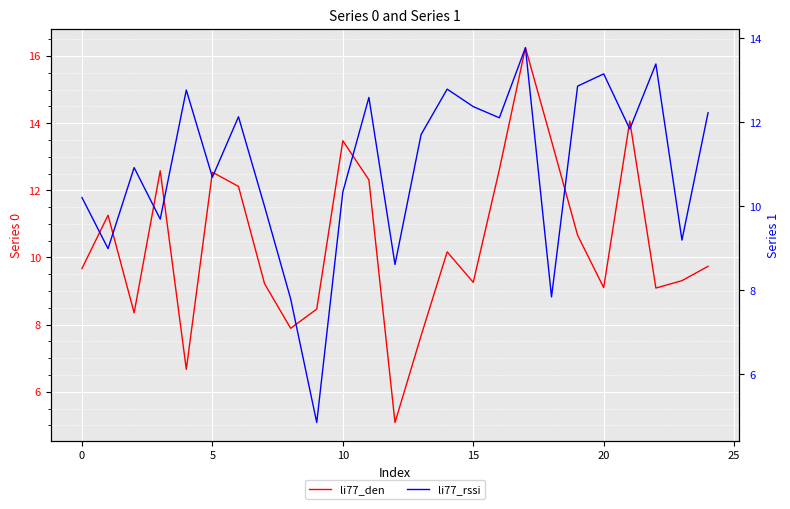

Reading left to right, extract all data points from this chart.

0: 0=9.7	1=11.3	2=8.4	3=12.6	4=6.7	5=12.5	6=12.1	7=9.2	8=7.9	9=8.5	10=13.5	11=12.3	12=5.1	13=7.7	14=10.2	15=9.3	16=12.6	17=16.3	18=13.5	19=10.7	20=9.1	21=14.1	22=9.1	23=9.3	24=9.7
1: 0=10.2	1=9.0	2=10.9	3=9.7	4=12.8	5=10.7	6=12.1	7=10.0	8=7.8	9=4.9	10=10.3	11=12.6	12=8.6	13=11.7	14=12.8	15=12.4	16=12.1	17=13.8	18=7.8	19=12.9	20=13.2	21=11.8	22=13.4	23=9.2	24=12.2